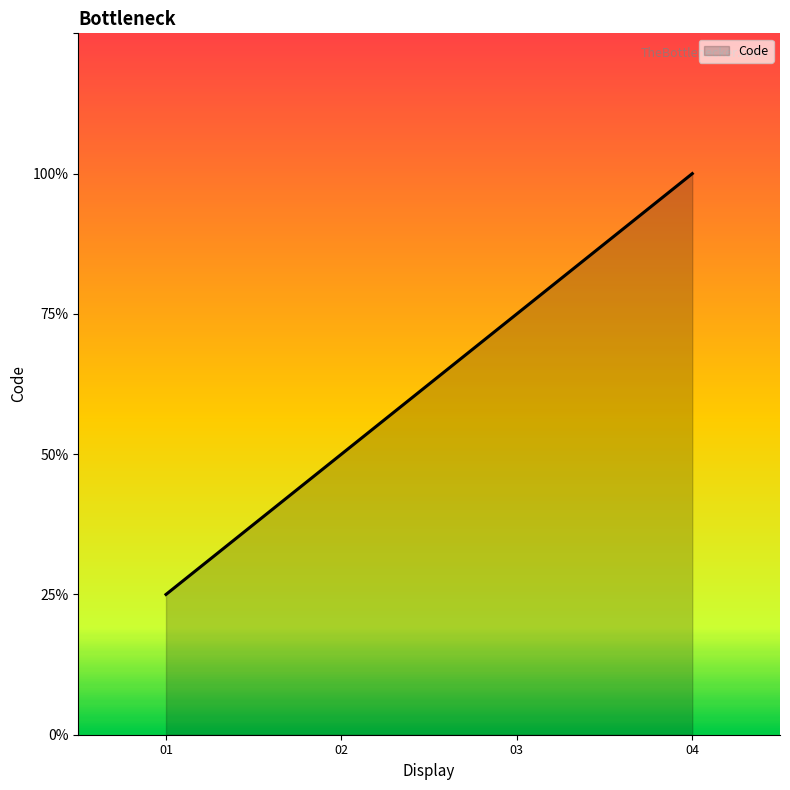

Rank the categories by value from lowest to highest.

01, 02, 03, 04